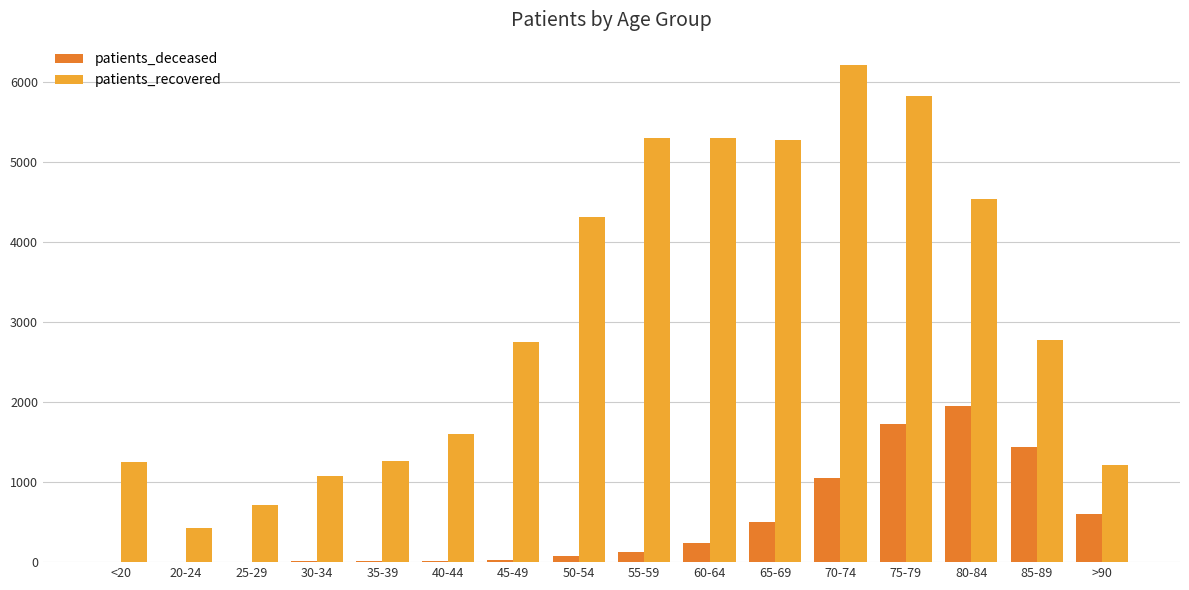

Are the bars grouped side by side (vs. stacked)?

Yes